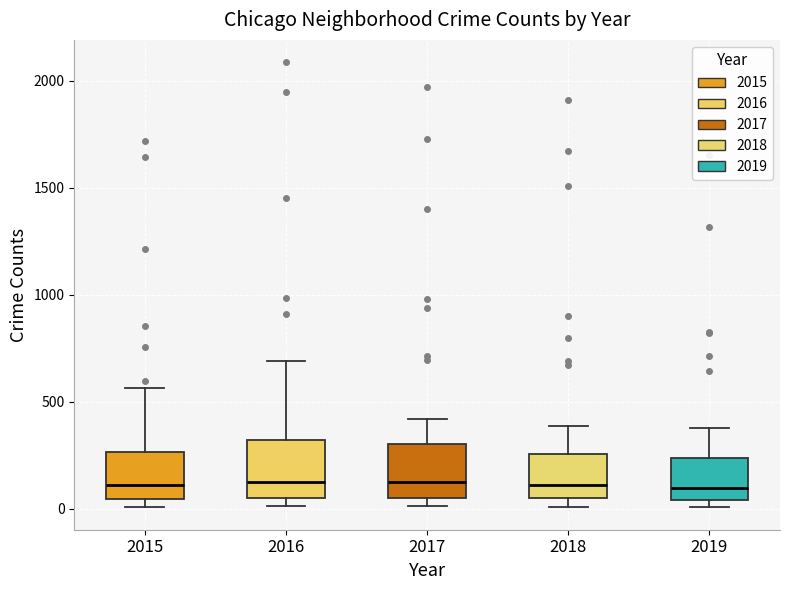

Reading left to right, transcribe this box plot: for each box, give where its median line is, the range the box spans, and where its two whiskers end, as read against the y-axis. The values are not printed on the chart, so give them approximately, as read against the axis.

2015: median 100, box 50 to 250, whiskers 0 to 550
2016: median 150, box 50 to 300, whiskers 0 to 700
2017: median 100, box 50 to 300, whiskers 0 to 400
2018: median 100, box 50 to 250, whiskers 0 to 400
2019: median 100, box 50 to 250, whiskers 0 to 400